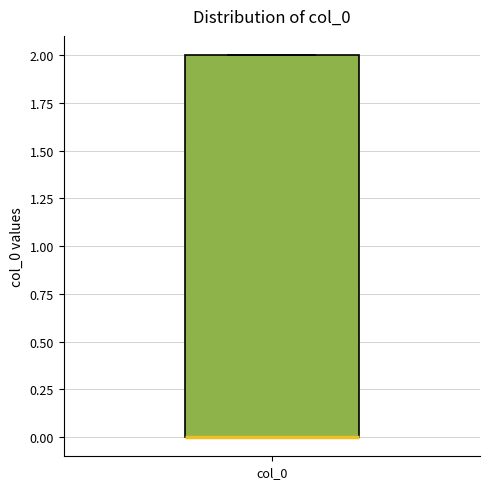

Transcribe this box plot: give where the median line is, the range the box spans, and where the two whiskers end, as read against the y-axis. The values are not printed on the chart, so give them approximately, as read against the axis.

median 0 (drawn on the box's lower edge), box 0 to 2, whiskers 0 to 2